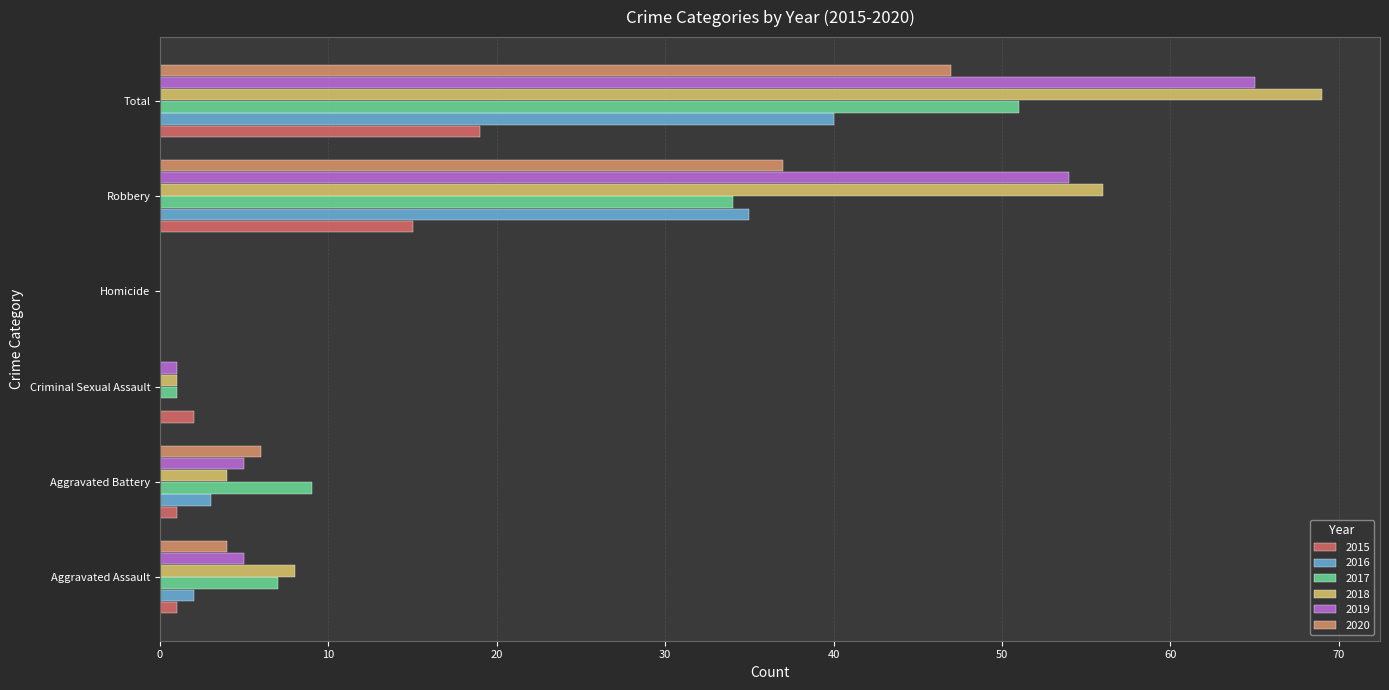

The value of 2016 at Total is 40. True or false?

True